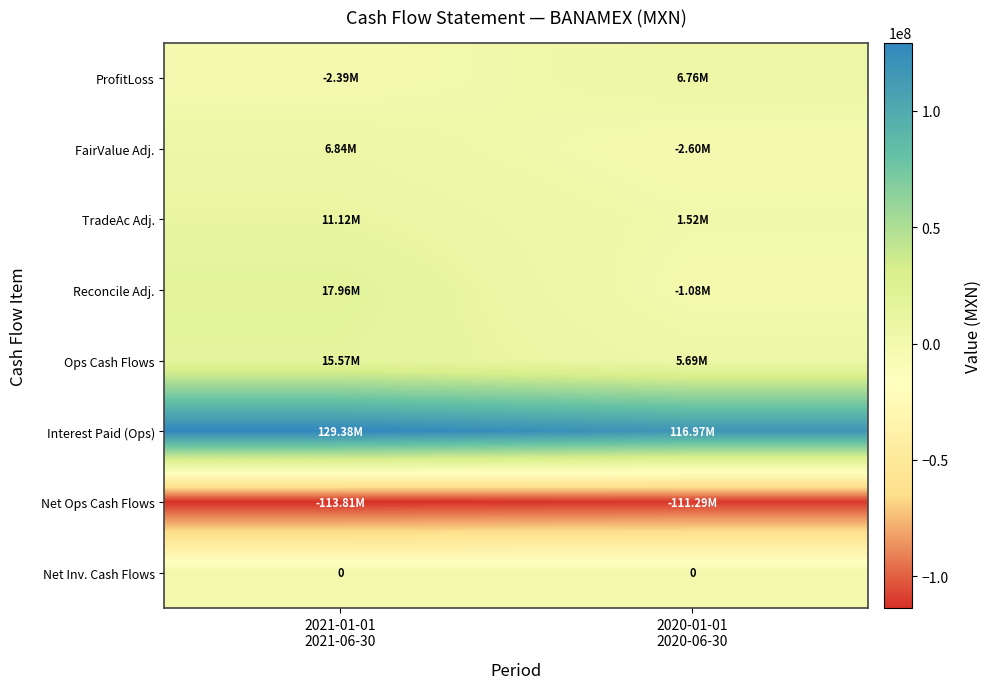

The ProfitLoss series shows 4412531 at 2020-01-01 2020-06-30. True or false?

False